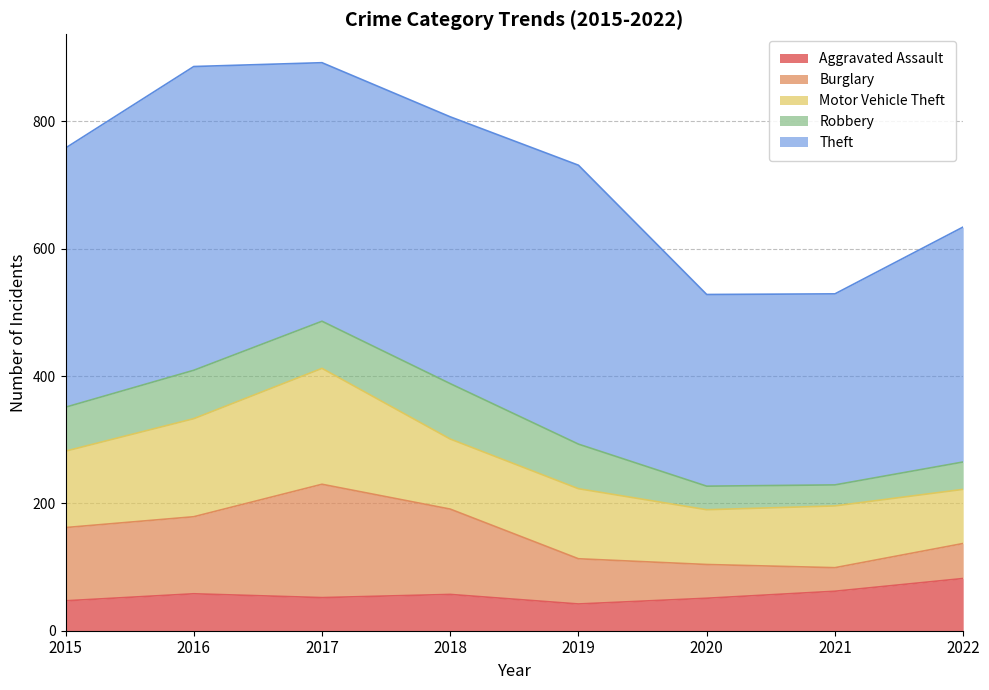

What is the value of the Motor Vehicle Theft point at the 5th from the left?

110